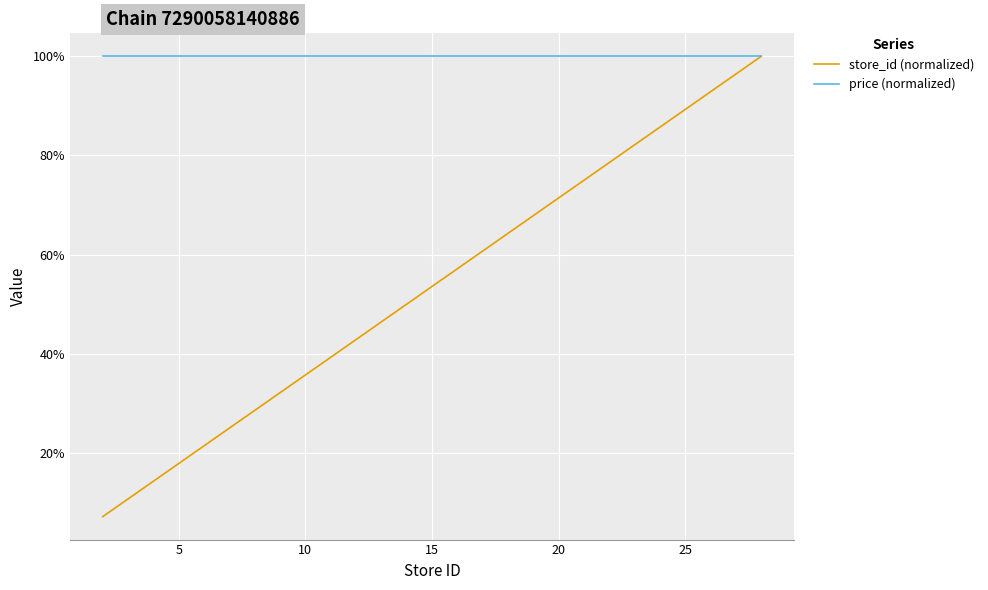

What are all the series names shown in the legend?

store_id (normalized), price (normalized)